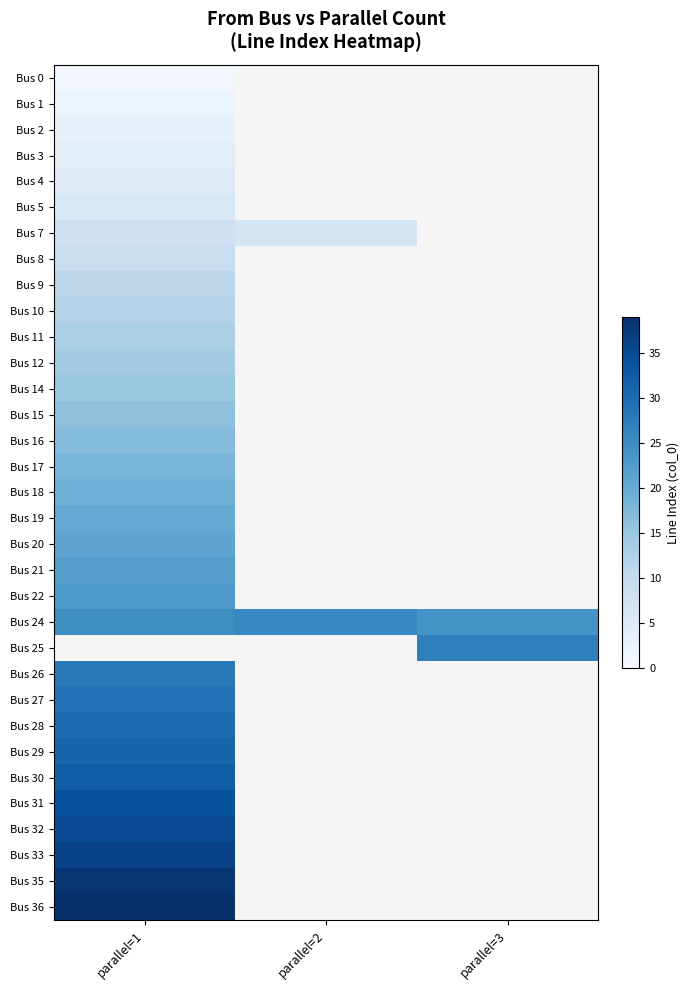

What is the minimum value for Bus 11?

13.0